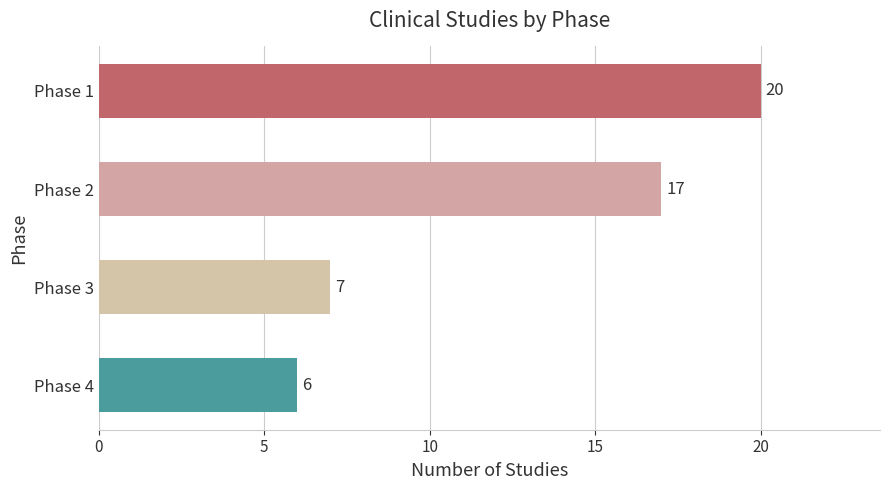

How many bars are there in total?

4